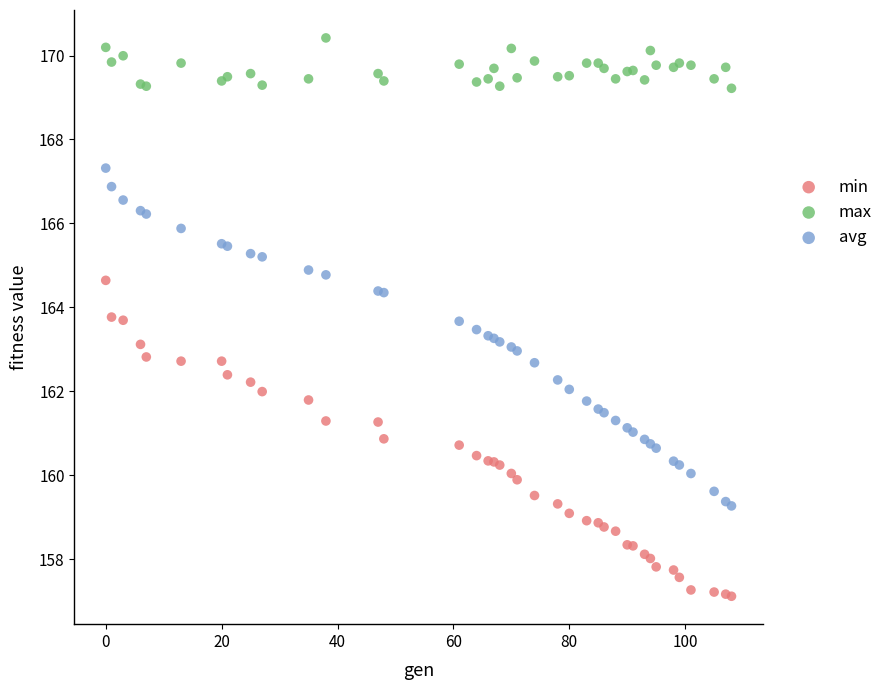

Which series has the largest Y range (max minus min)?

avg